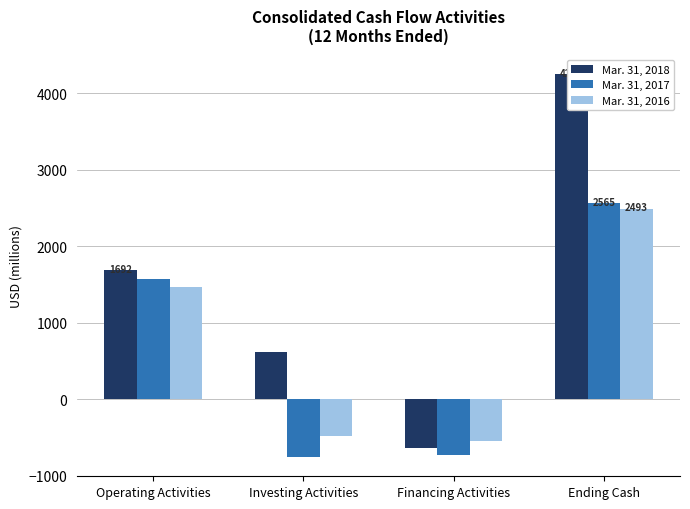

What position from the right is Investing Activities?

3